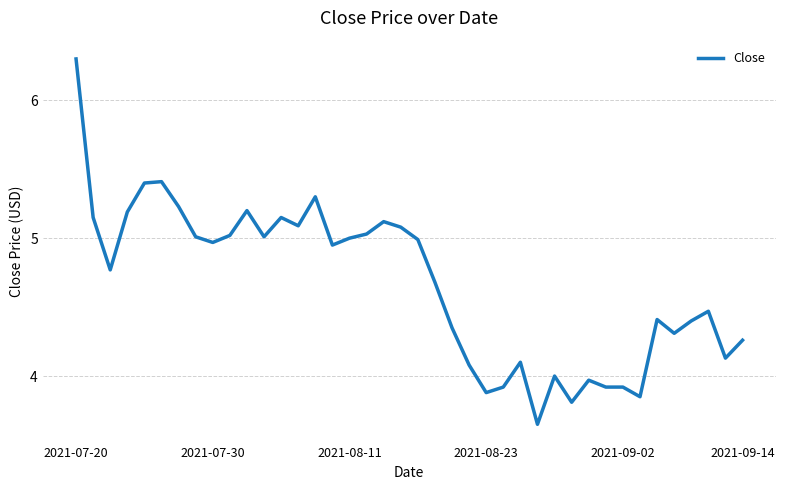

What is the maximum value shown in the chart?

6.3